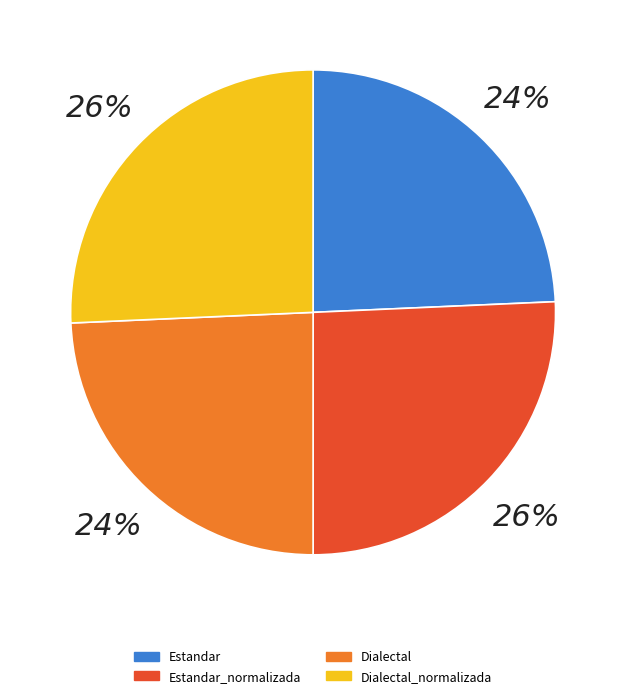

What percentage is the Dialectal slice, to the nearest percent?

24%